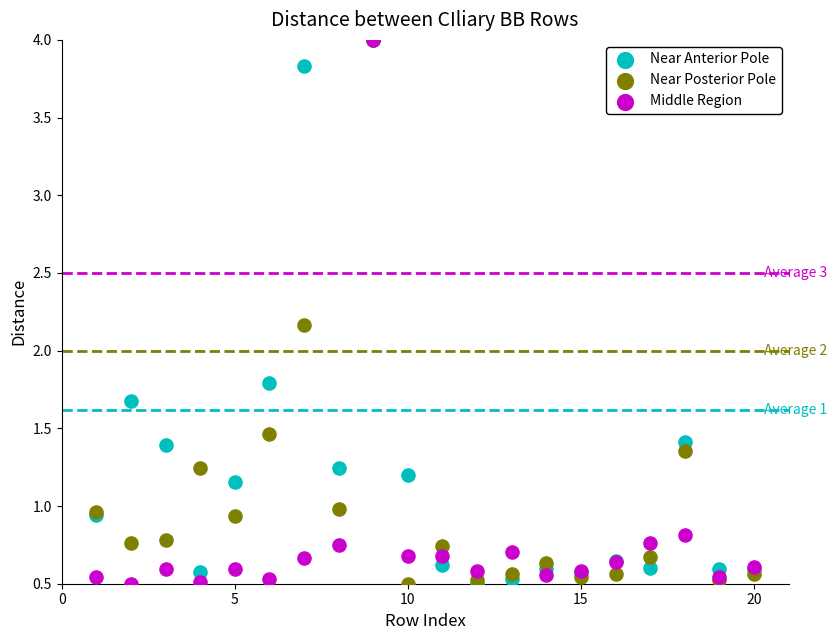

In the Near Anterior Pole series, what Y value is closest to 2?

1.8